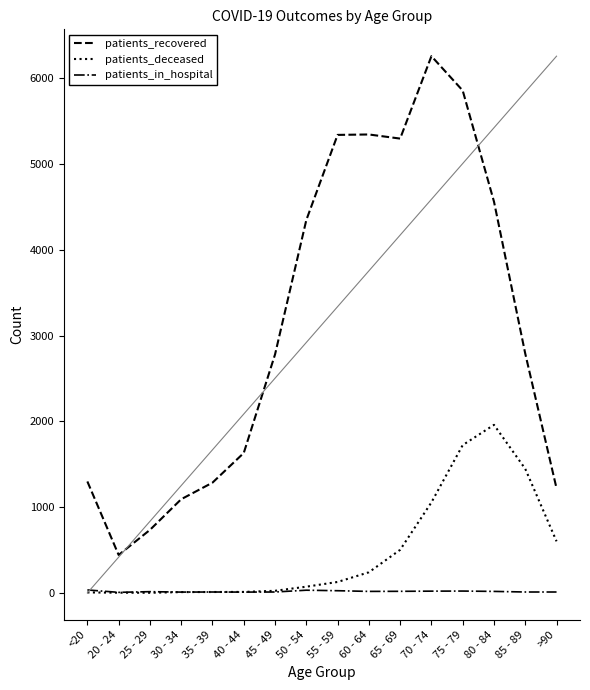

At which label is patients_deceased closest to 981?

70 - 74